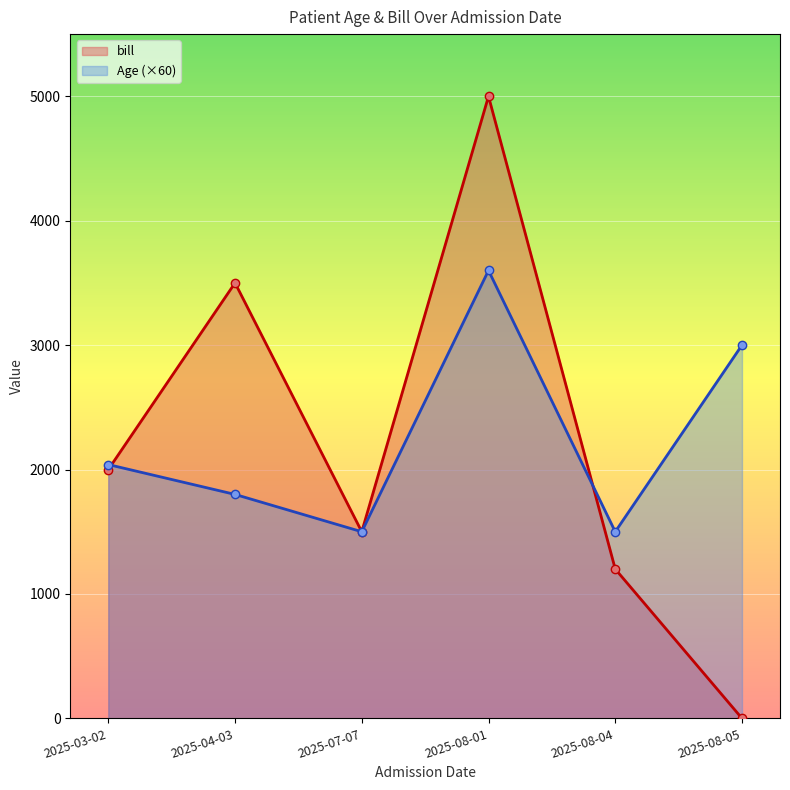

What position from the left is 2025-08-01?

4